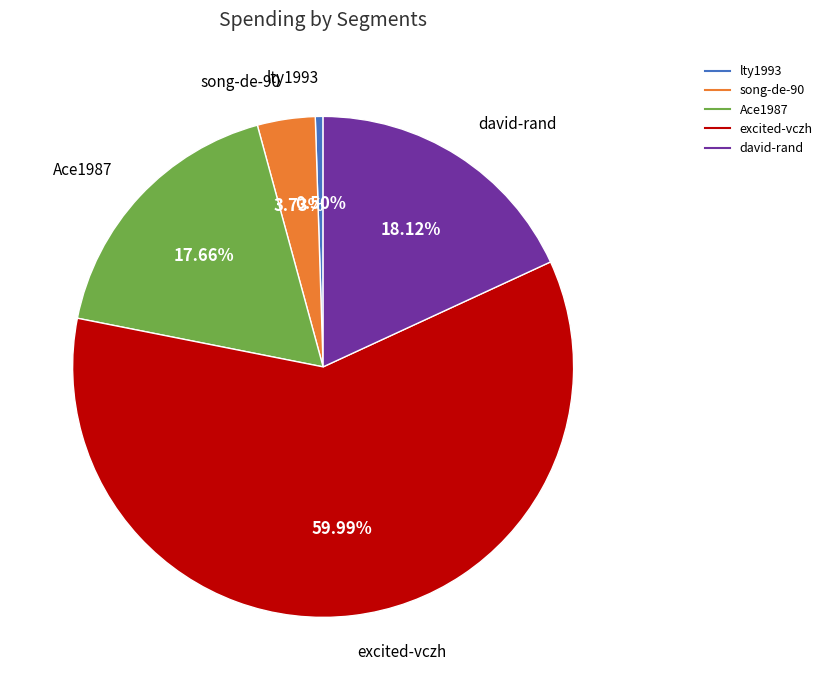

The lty1993 slice represents 7% of the pie. True or false?

False